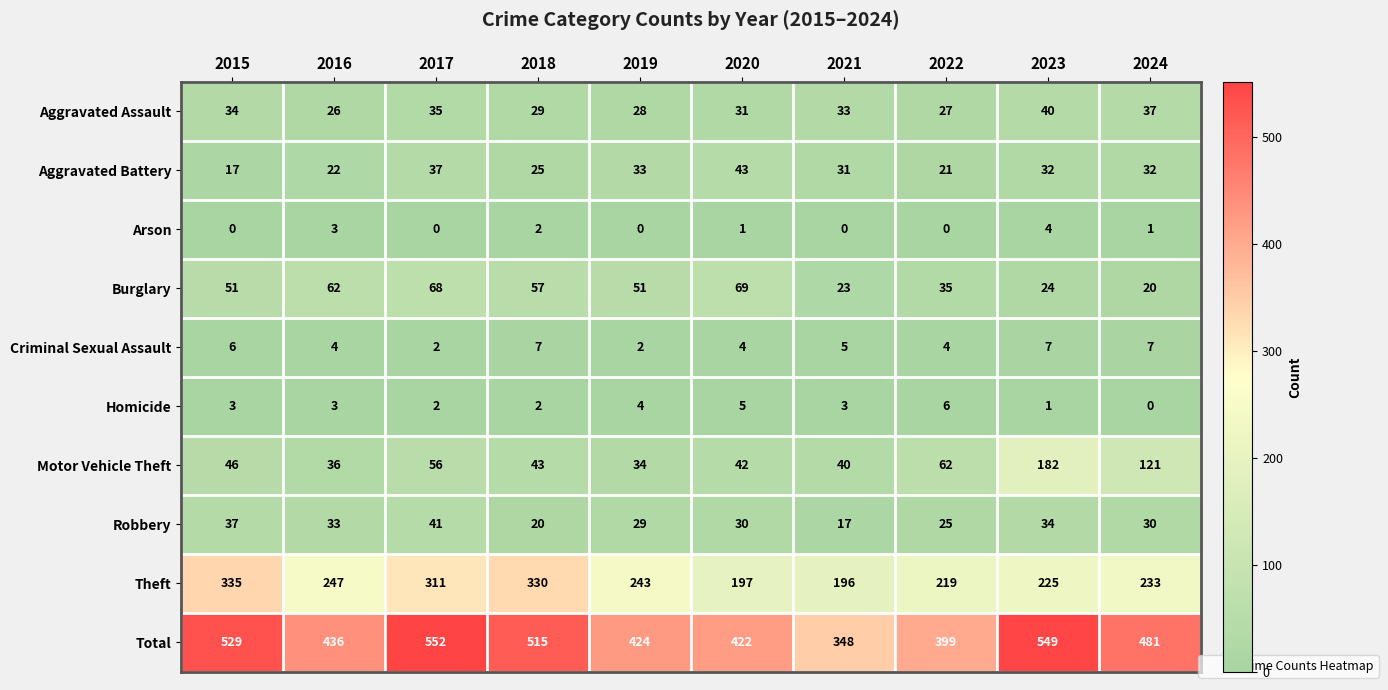

List the series in order of their peak value, lowest first.

Arson, Homicide, Criminal Sexual Assault, Aggravated Assault, Robbery, Aggravated Battery, Burglary, Motor Vehicle Theft, Theft, Total